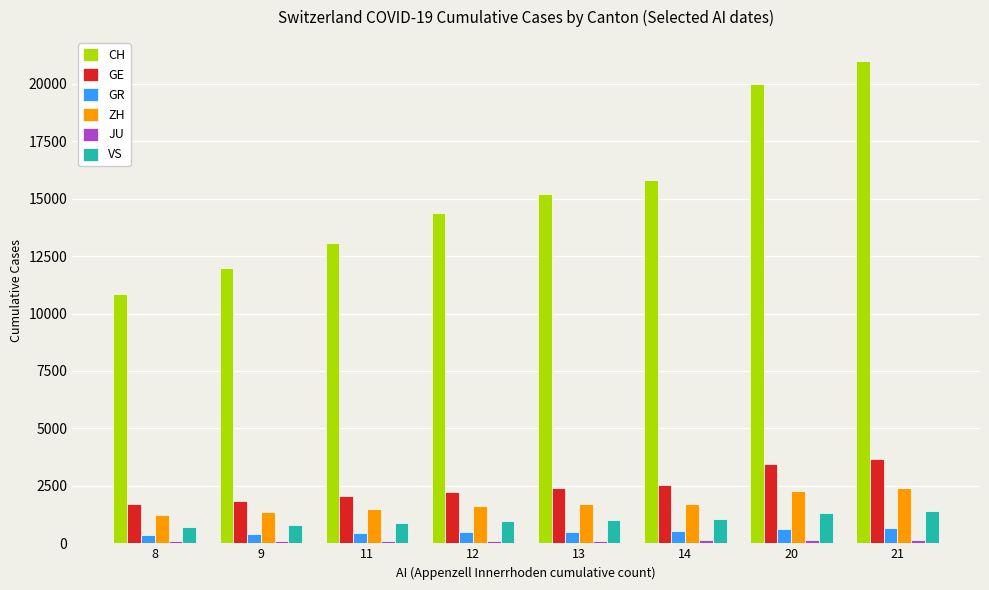

At how many categories does at least one series exceed 6578?

8